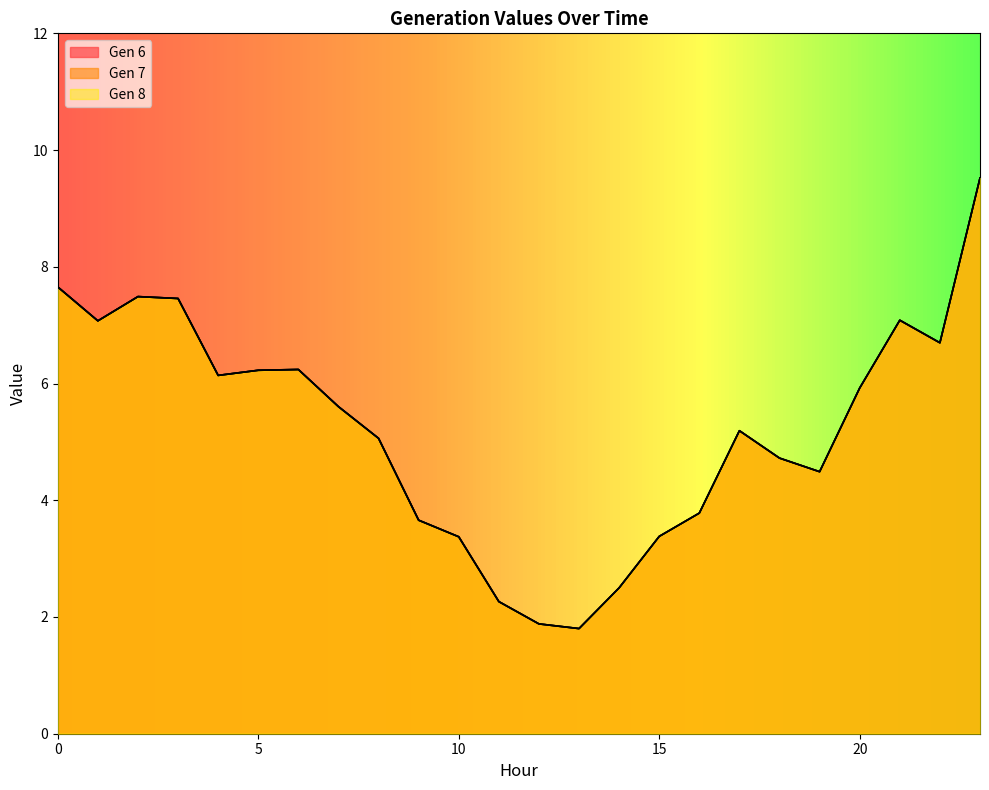

At 2, list the series in order from smallest to largest.

Gen 6, Gen 7, Gen 8